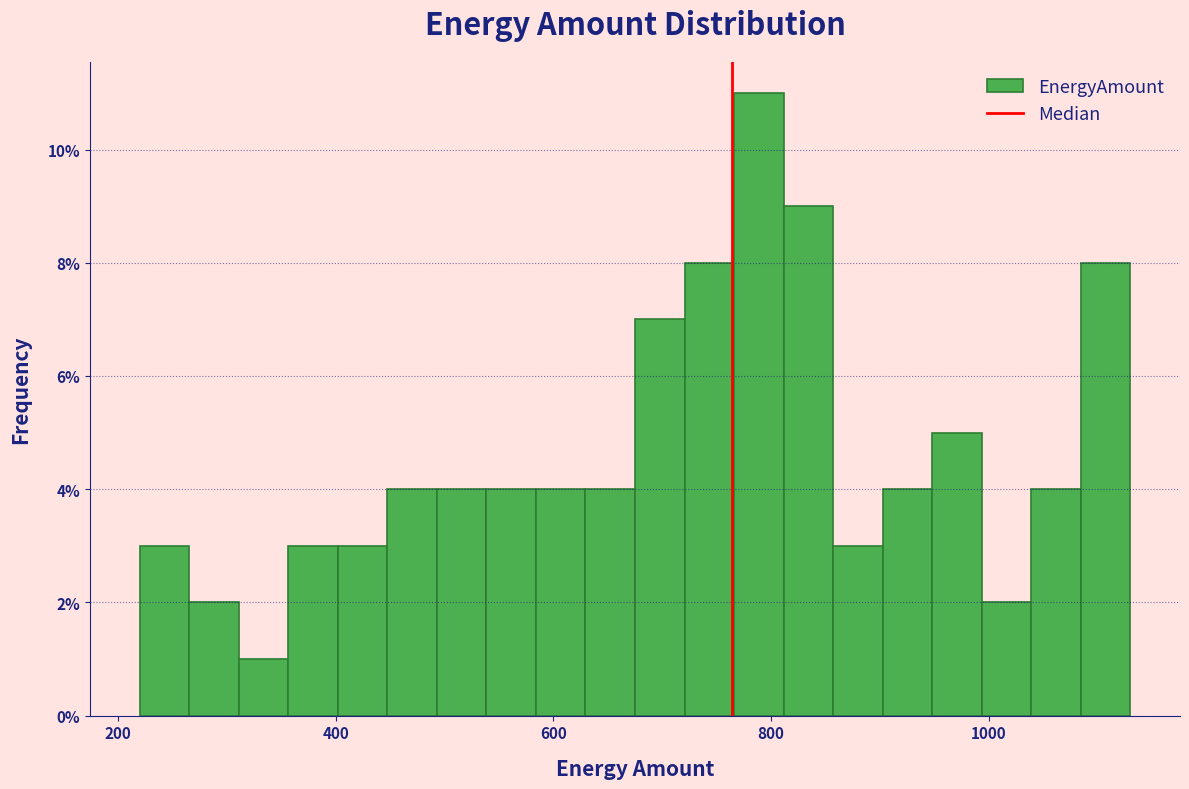

Around what value on the x-axis is the tallest bar? Give the approximate position of its centre, as read against the axis.

780